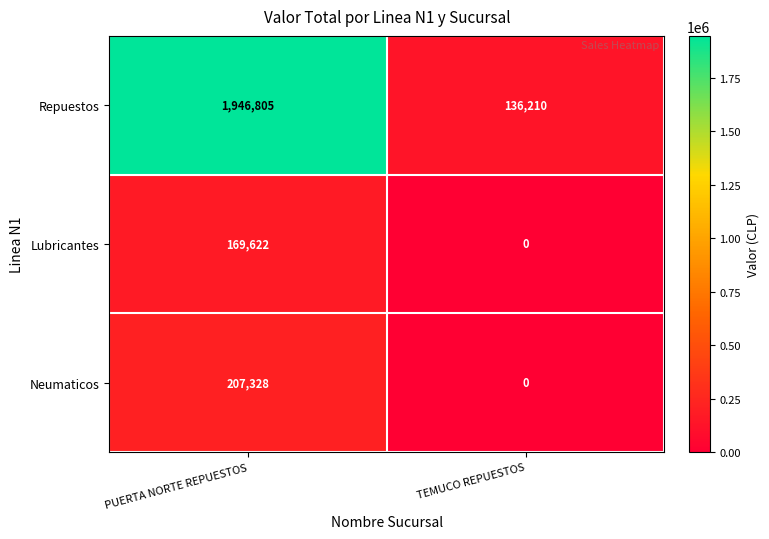

What is the total value across all series at PUERTA NORTE REPUESTOS?

2323755